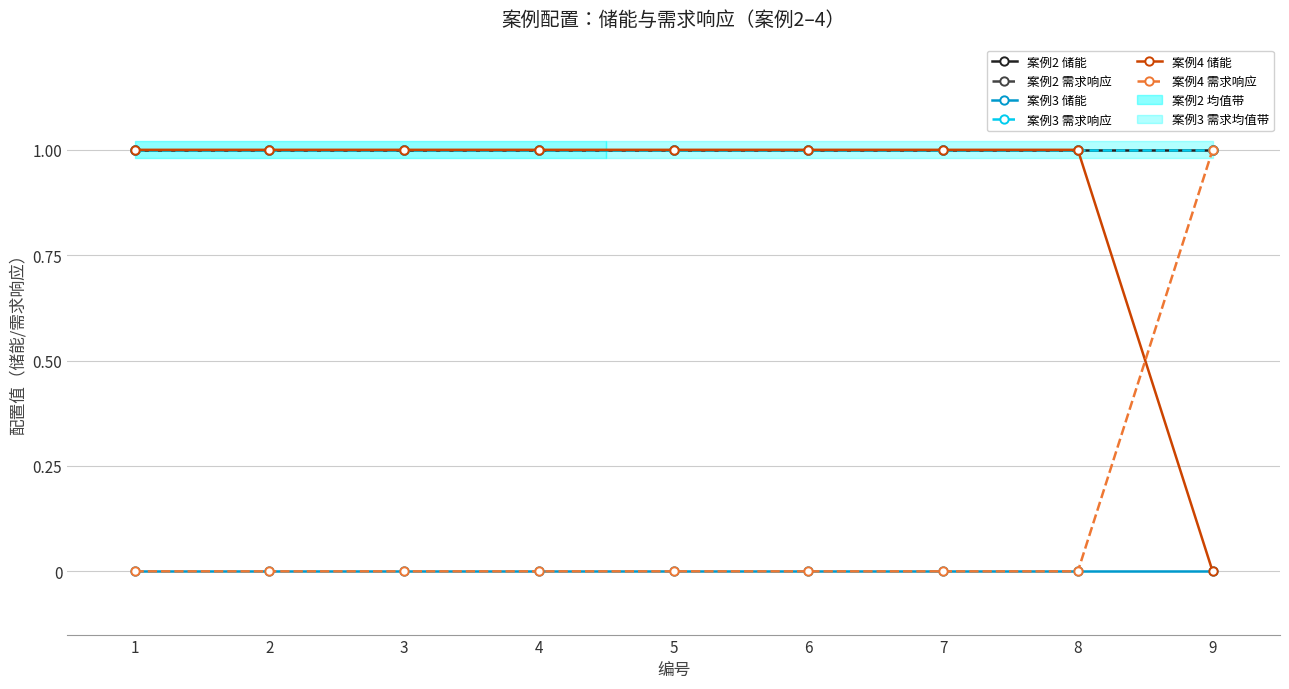

Reading right to left, list all the values displayed in this chart.

案例2 储能: 9=1	8=1	7=1	6=1	5=1	4=1	3=1	2=1	1=1
案例2 需求响应: 9=1	8=1	7=1	6=1	5=1	4=1	3=1	2=1	1=1
案例3 储能: 9=0	8=0	7=0	6=0	5=0	4=0	3=0	2=0	1=0
案例3 需求响应: 9=1	8=1	7=1	6=1	5=1	4=1	3=1	2=1	1=1
案例4 储能: 9=0	8=1	7=1	6=1	5=1	4=1	3=1	2=1	1=1
案例4 需求响应: 9=1	8=0	7=0	6=0	5=0	4=0	3=0	2=0	1=0